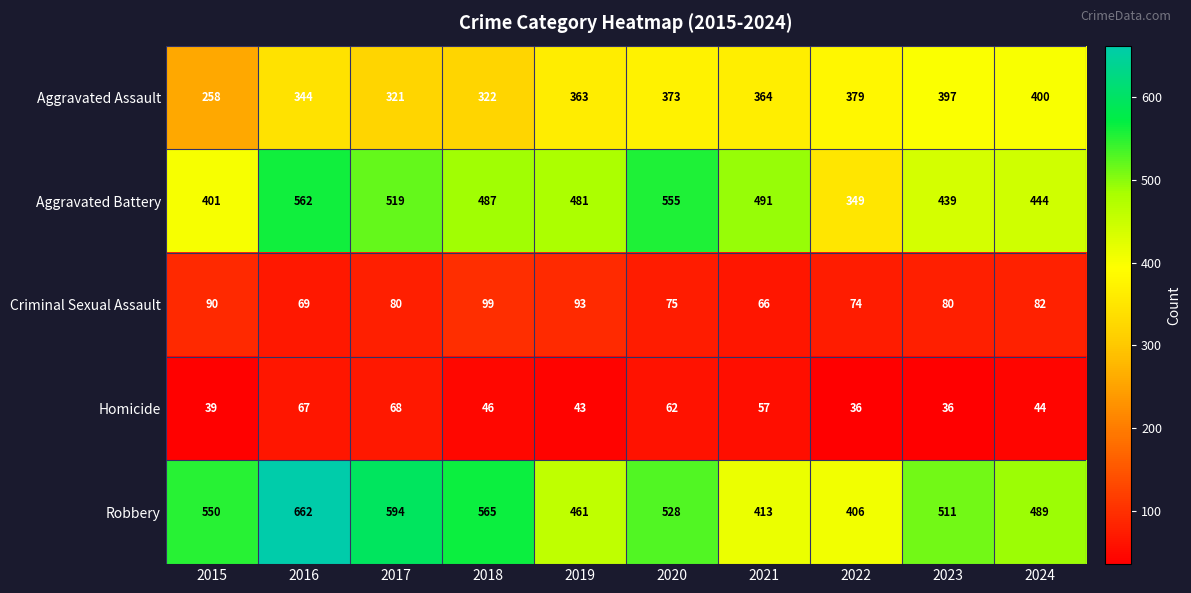

Read the Homicide value at 2015, to the nearest 10.

40